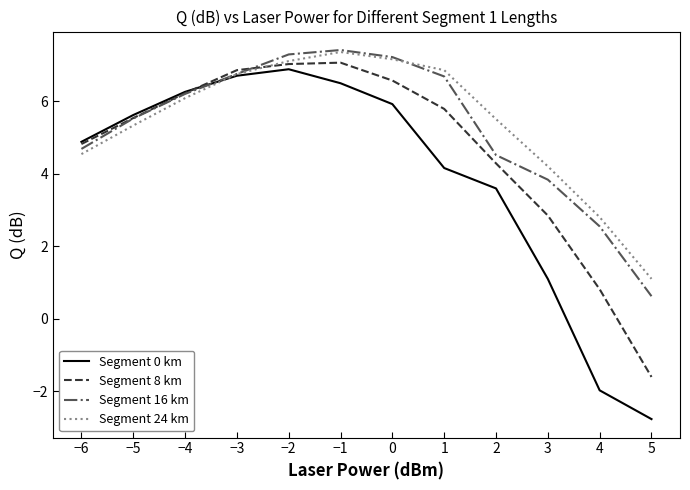

At 5, list the series in order from largest to smallest.

Segment 24 km, Segment 16 km, Segment 8 km, Segment 0 km